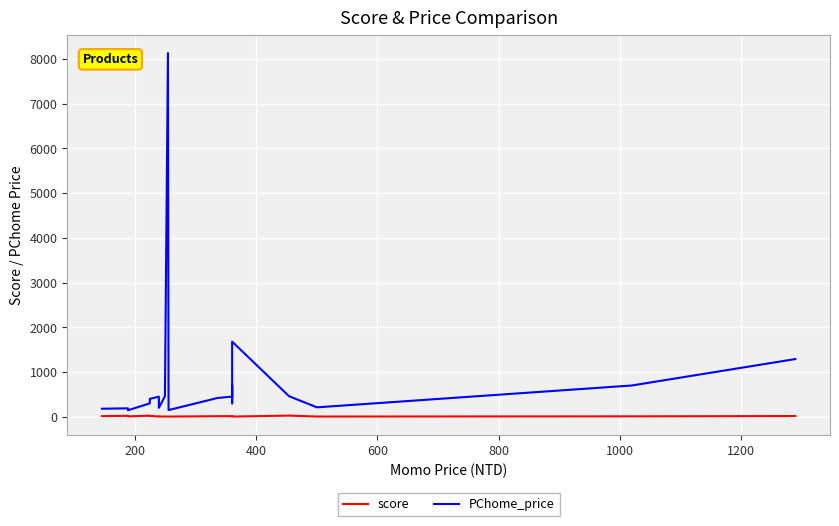

What is the maximum value for PChome_price?

8135.0